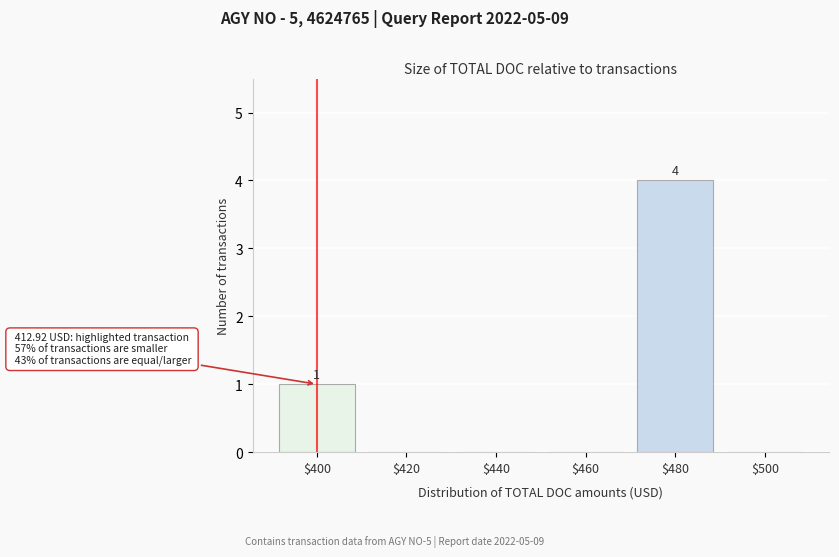

Where is the data nearest to the value 2?

$400